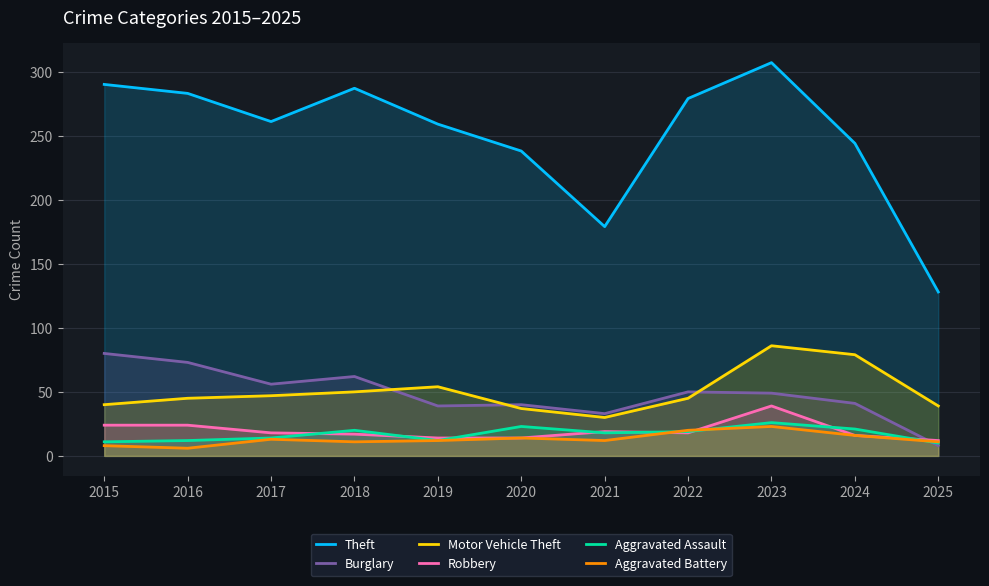

What is the value of the Aggravated Battery point at the 7th from the left?

12